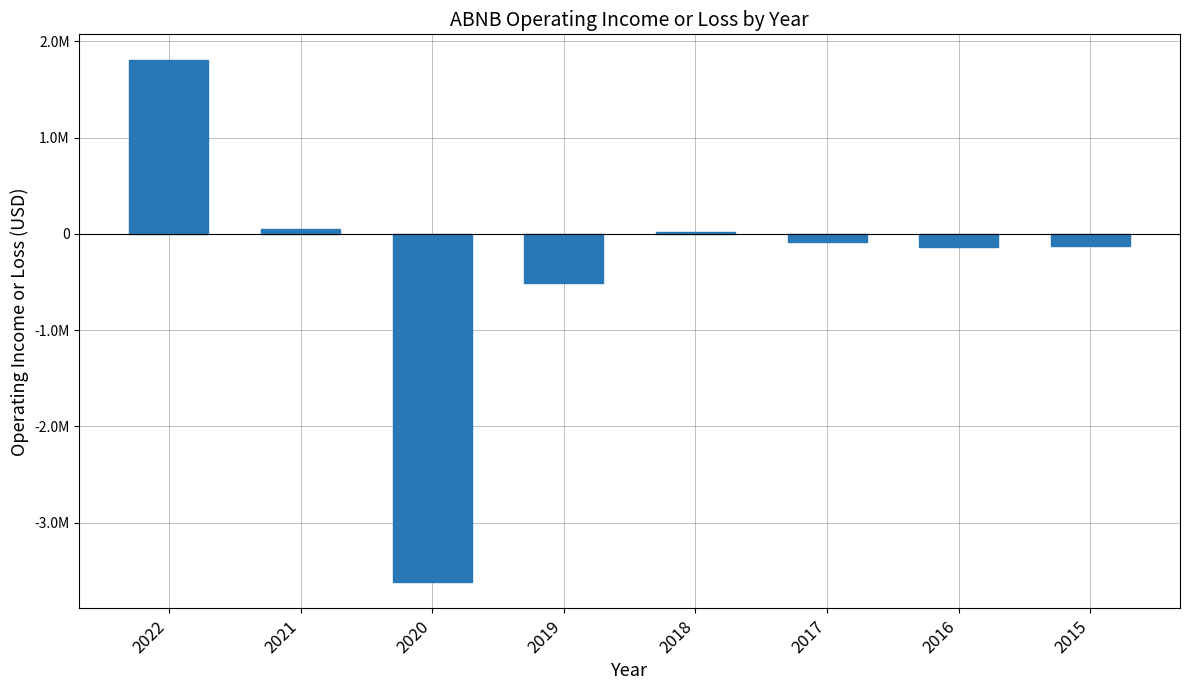

Reading left to right, extract all data points from this chart.

2022=1802000	2021=52100	2020=-3619100	2019=-511300	2018=18700	2017=-81400	2016=-133000	2015=-123700